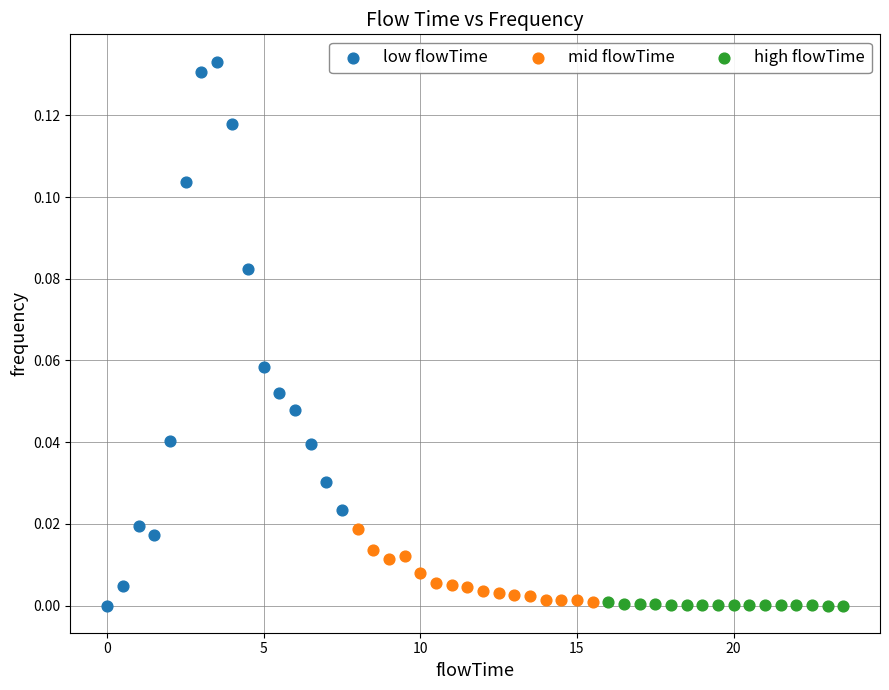

What are all the series names shown in the legend?

low flowTime, mid flowTime, high flowTime